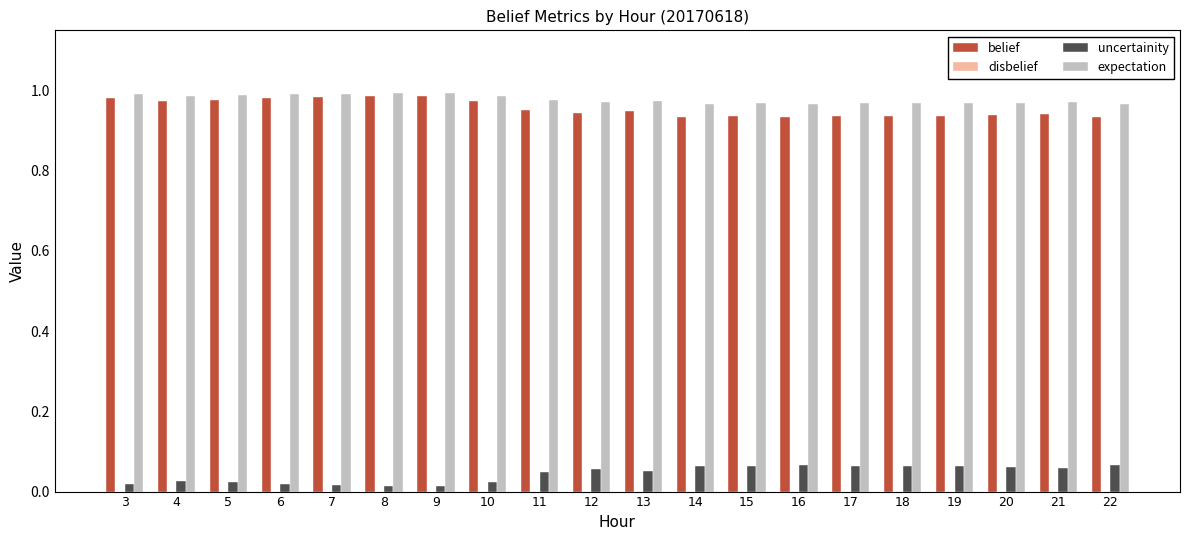

Is the value of belief at 11 greater than the value of uncertainity at 13?

Yes